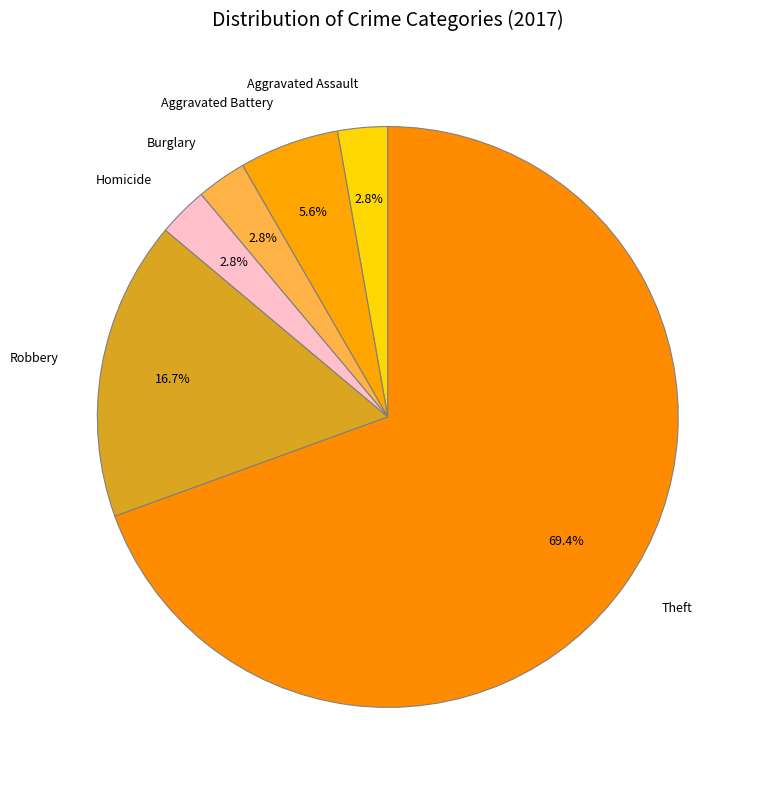

Which category has the biggest portion of the pie?

Theft